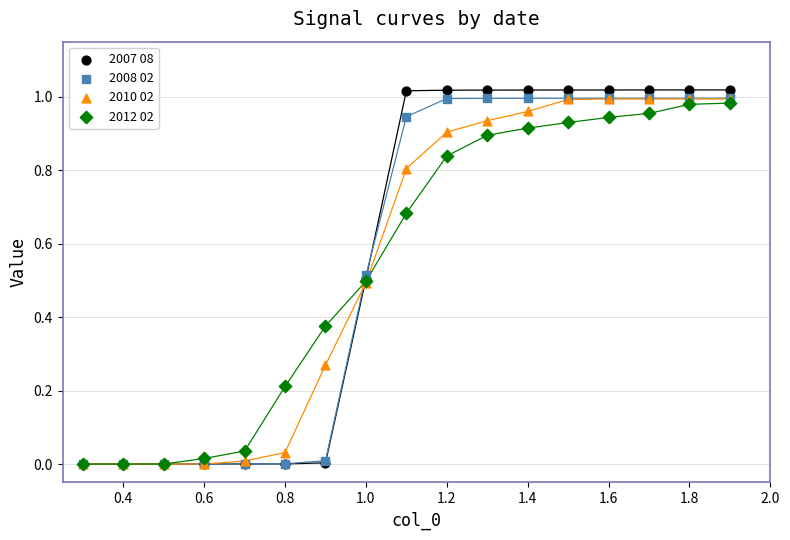

Which series has the largest Y range (max minus min)?

2007 08